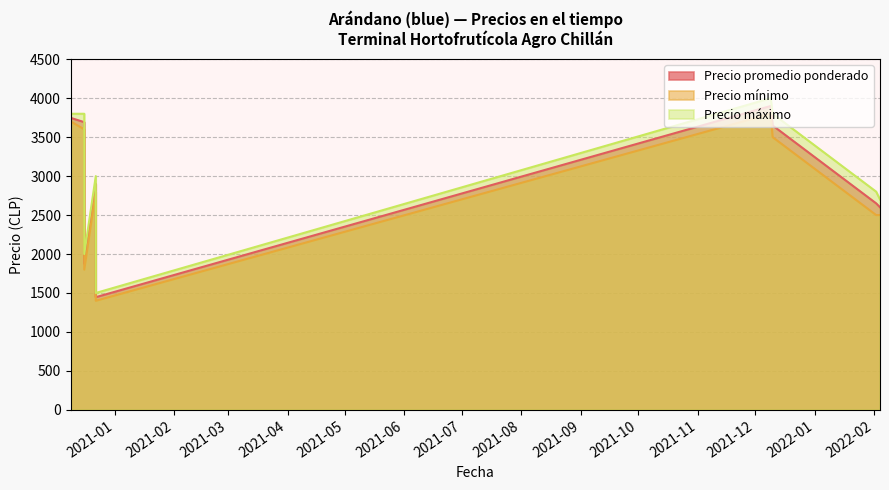

How many values in the Precio mínimo series exceed 2800?

4